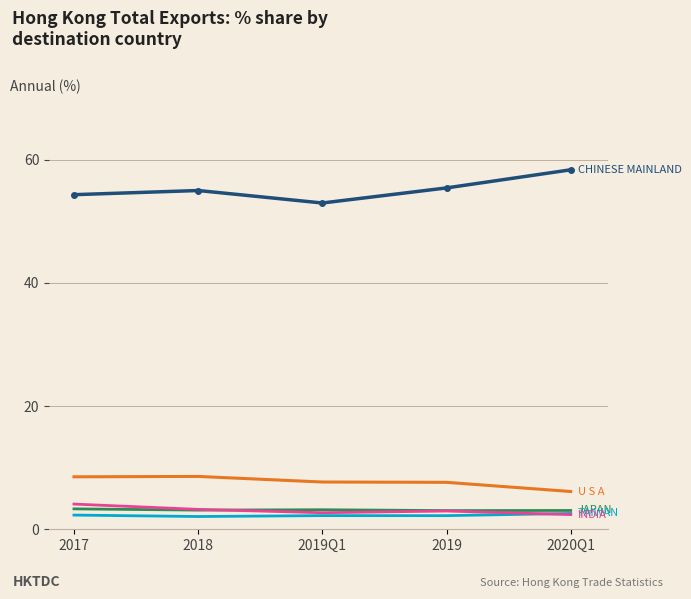

What position from the right is 2017?

5